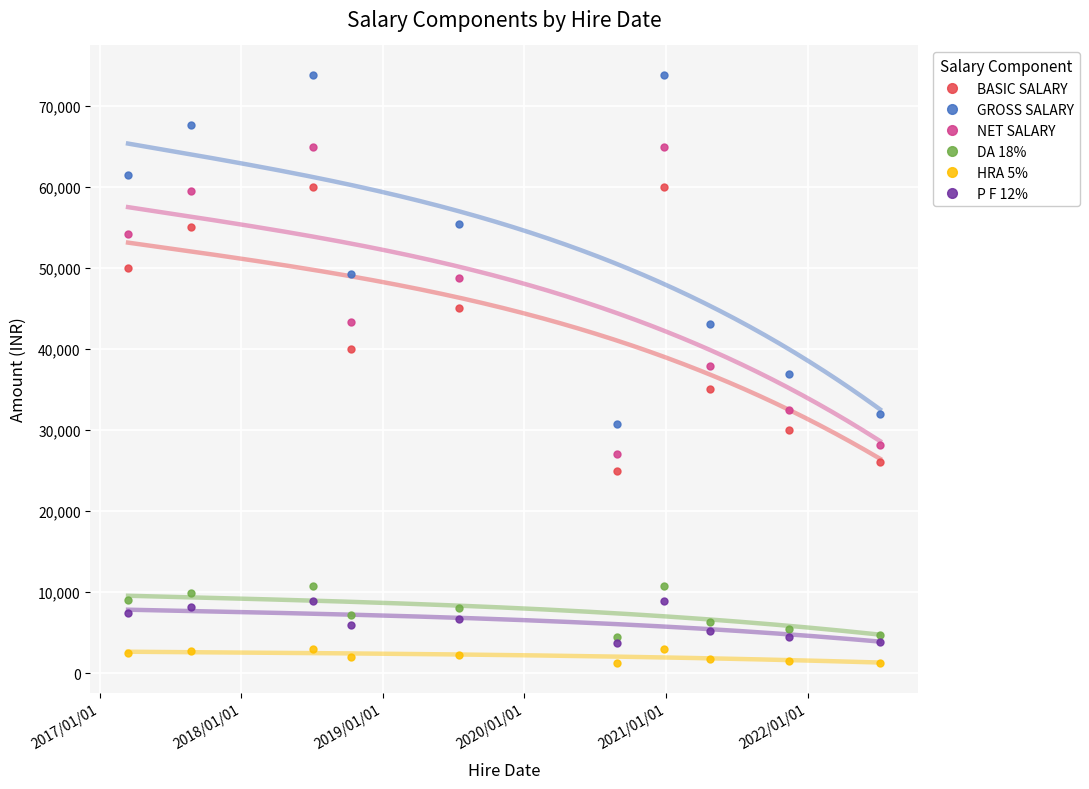

What is the minimum value for DA 18%?

4500.0